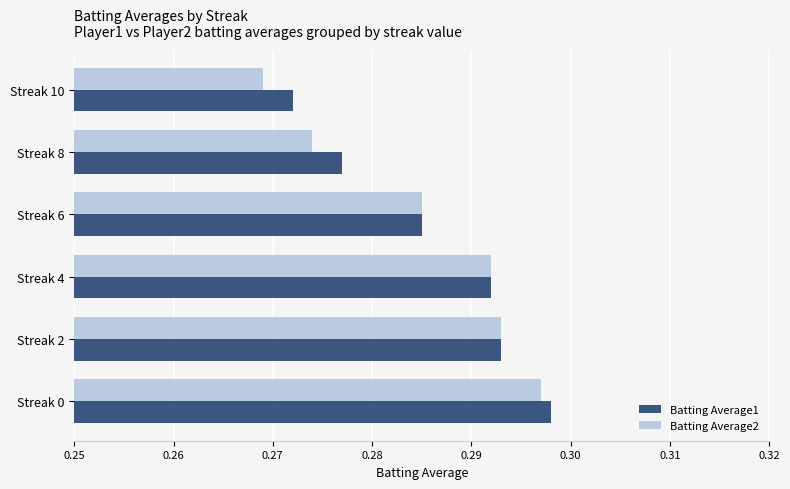

True or false: Batting Average1 has a value of 0.5 at Streak 4.

False